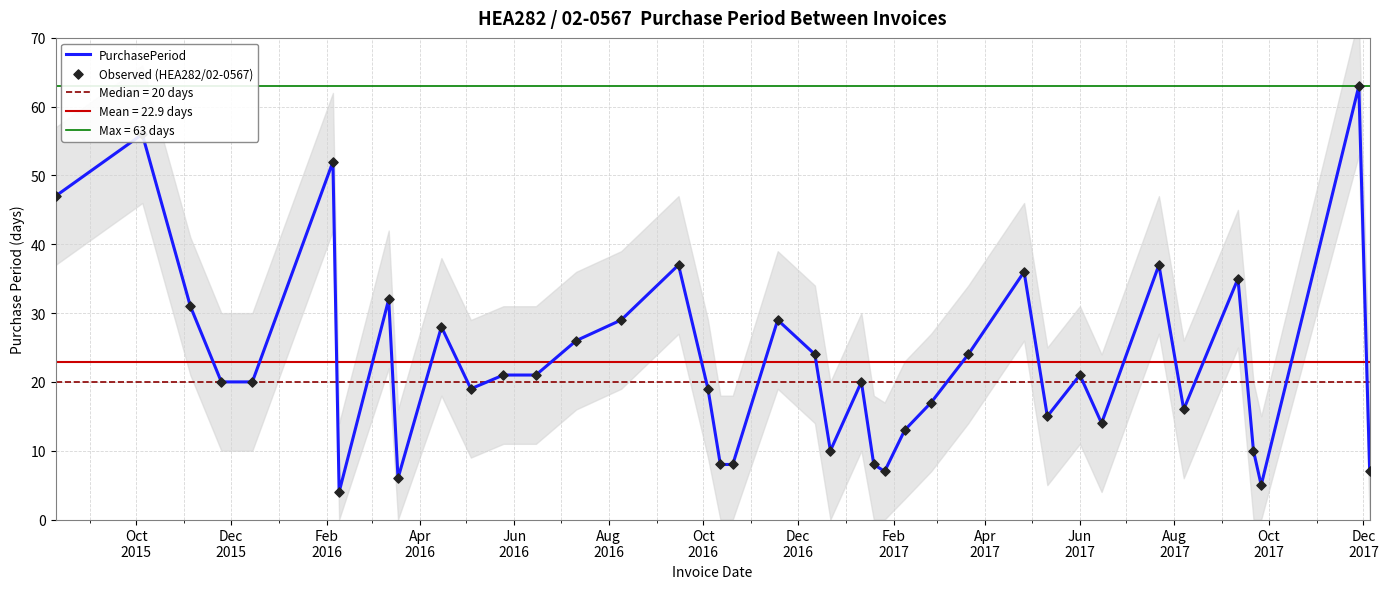

Which series has the largest total across all categories?

PurchasePeriod